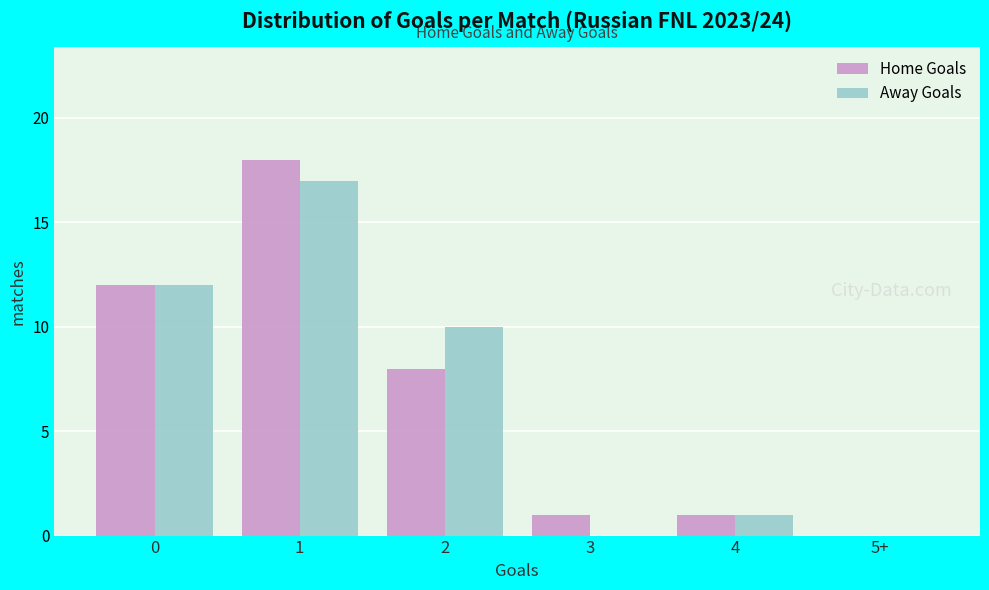

Reading left to right, transcribe all the data shown in this chart.

Home Goals: 0=12	1=18	2=8	3=1	4=1	5+=0
Away Goals: 0=12	1=17	2=10	3=0	4=1	5+=0